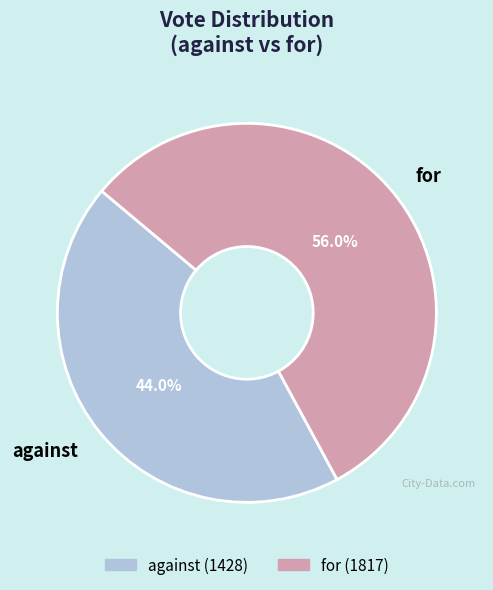

How many slices are in this pie chart?

2